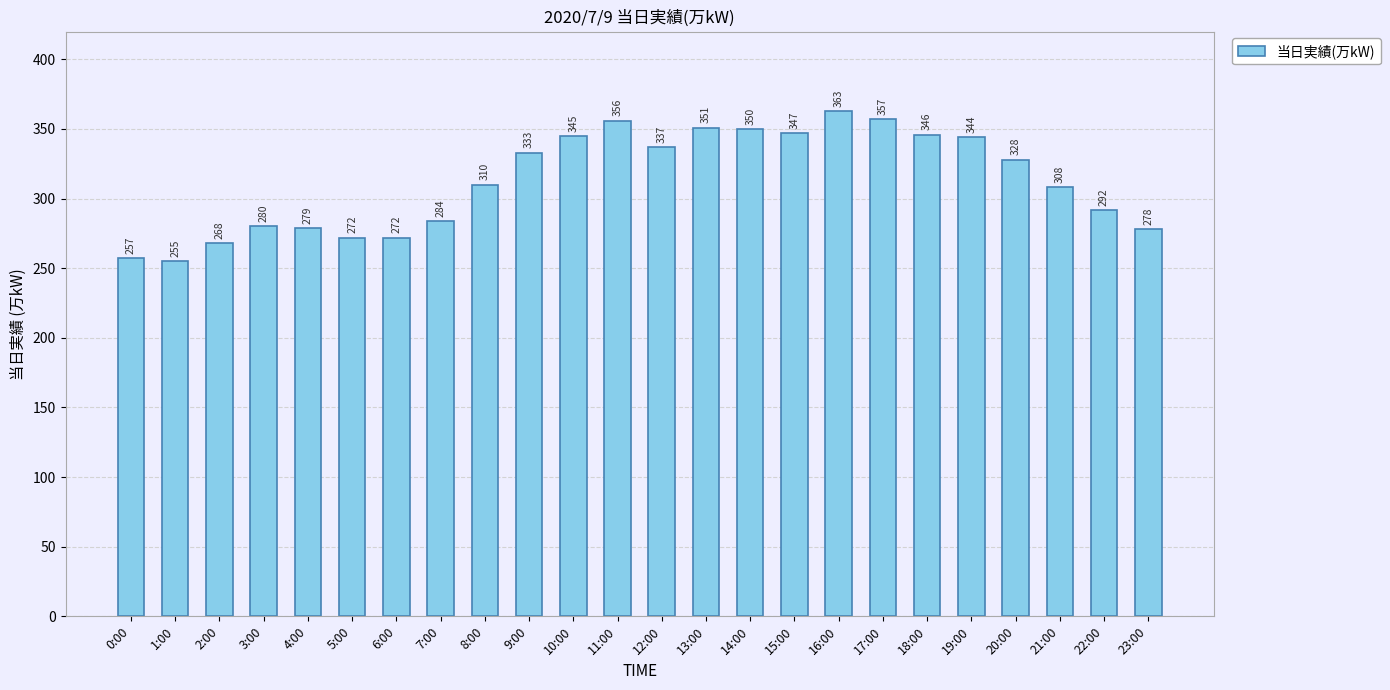

How many values are below 328?

12